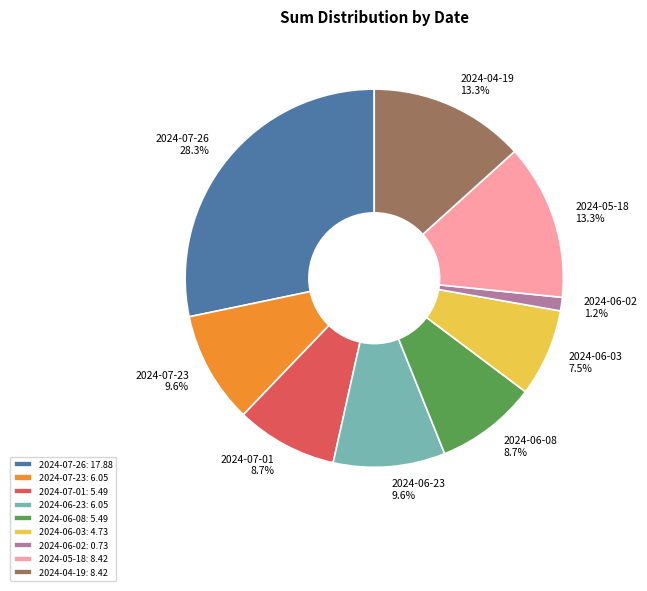

Between 2024-05-18 and 2024-06-23, which is larger?

2024-05-18